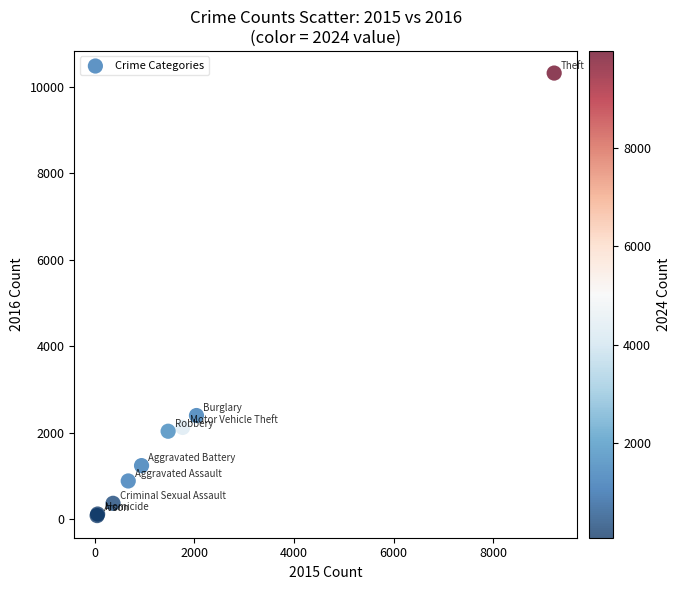

What Y value in the scatter plot is closest to 5200?

2397